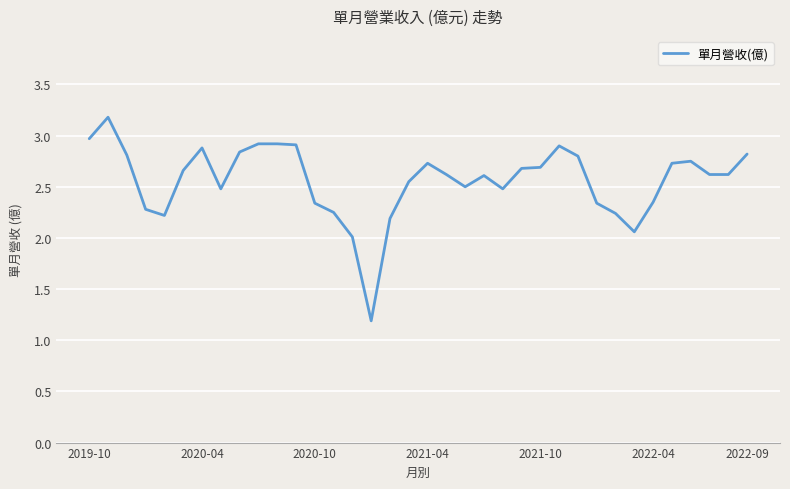

What is the maximum value shown in the chart?

3.2